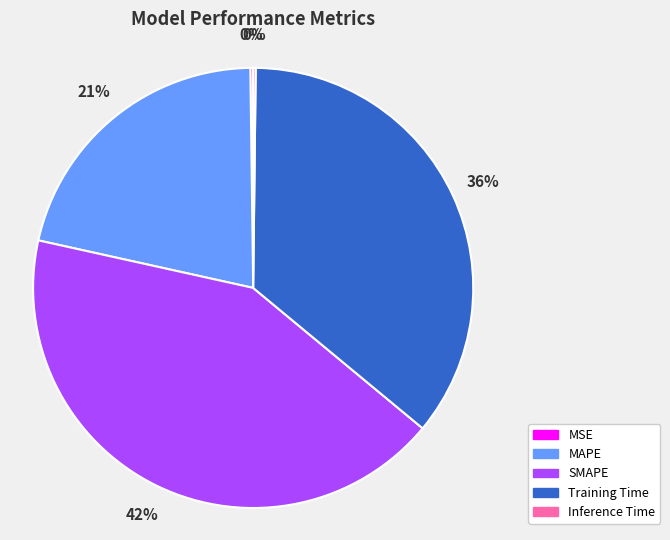

Does SMAPE represent more than half of the total?

No